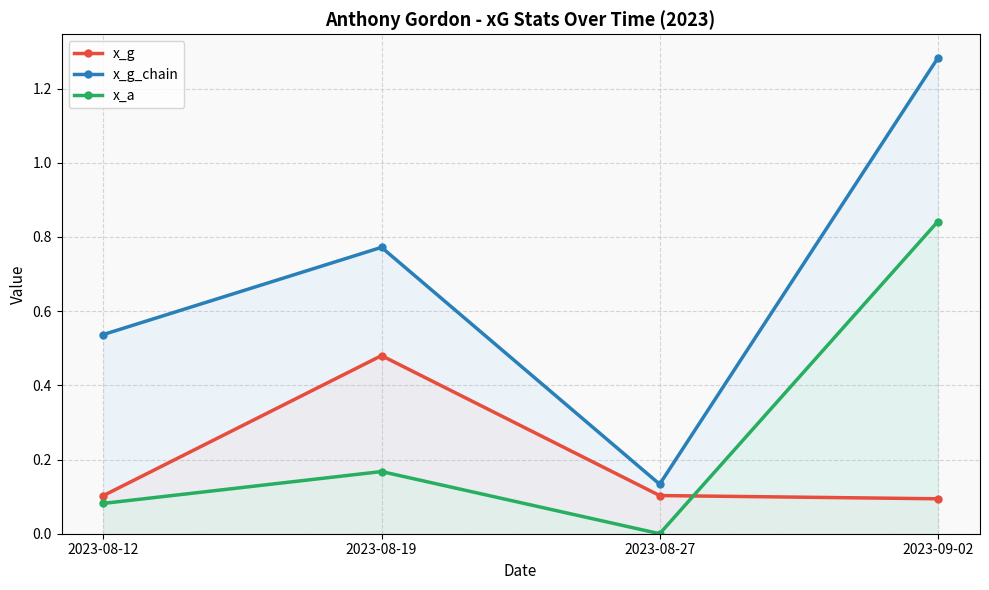

Does the chart have visible grid lines?

Yes